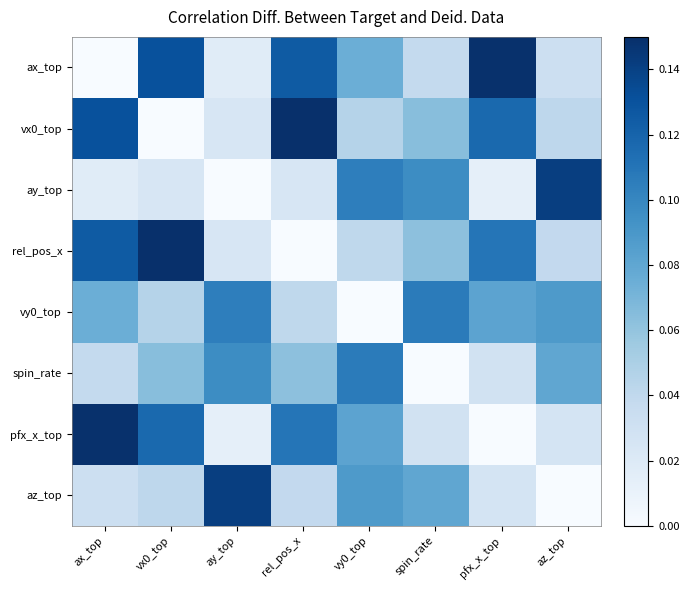

At which category does the chart reach its peak across all series?

rel_pos_x